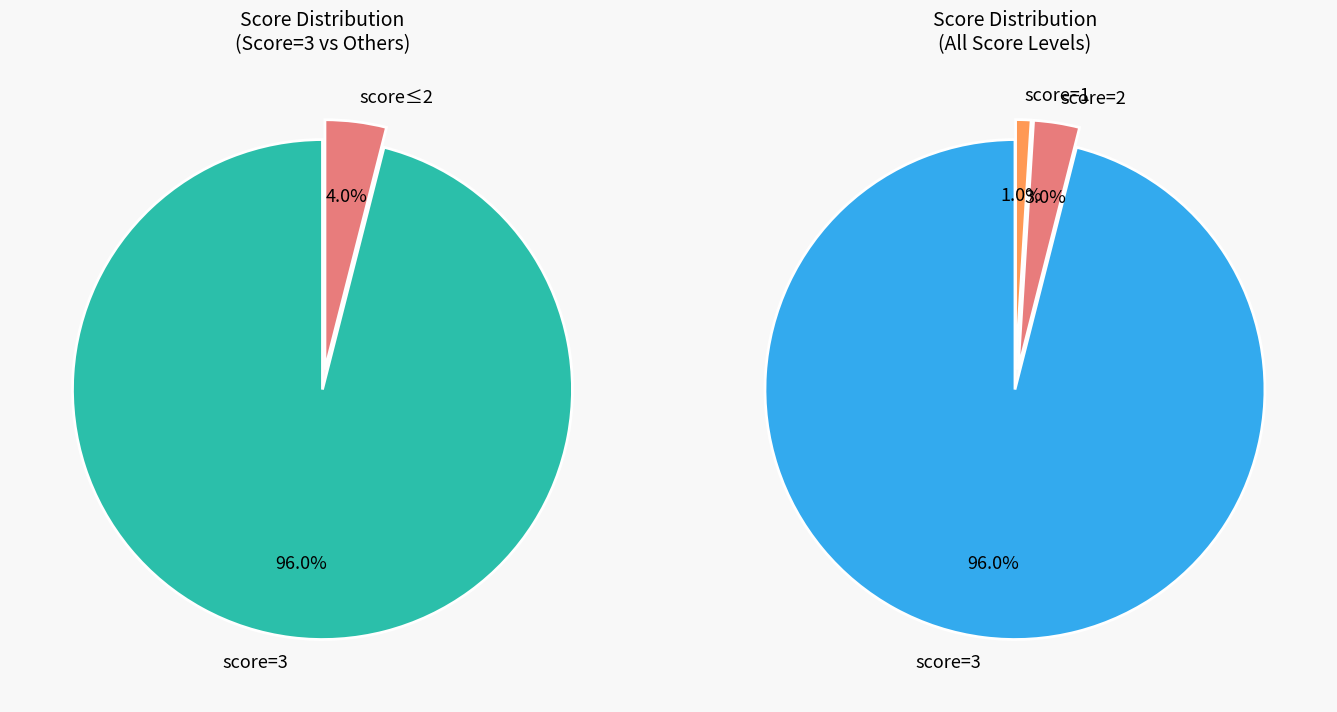

What is the total percentage of 1 and 2?

4.0%